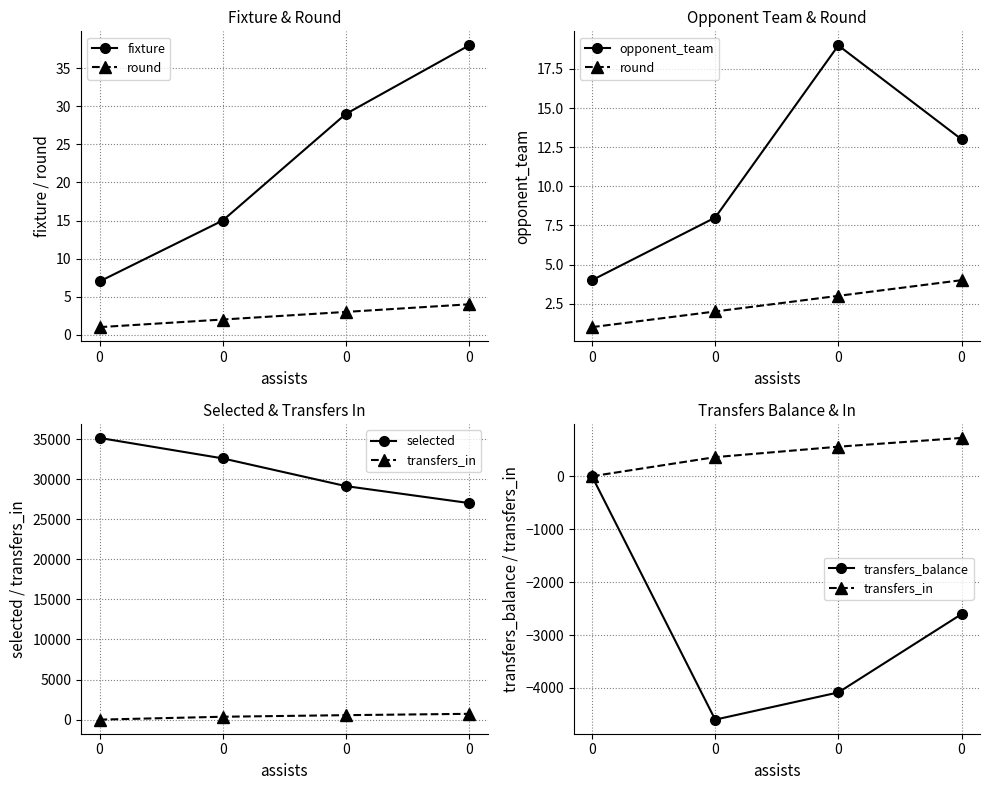

What is the greatest value displayed?

35136